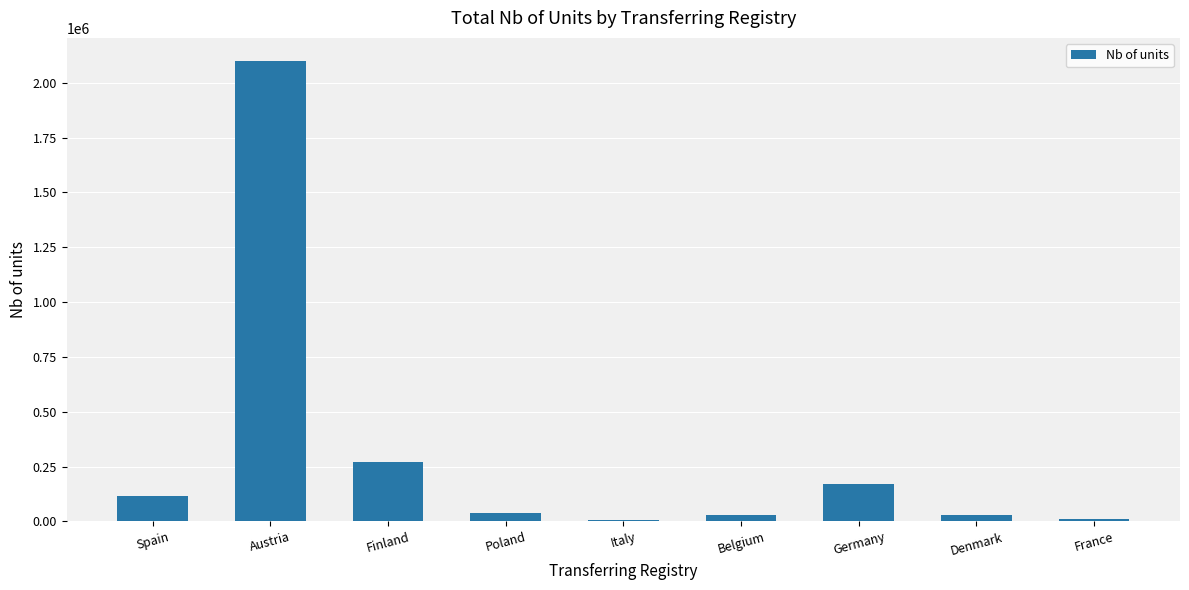

What is the smallest value displayed?

8348